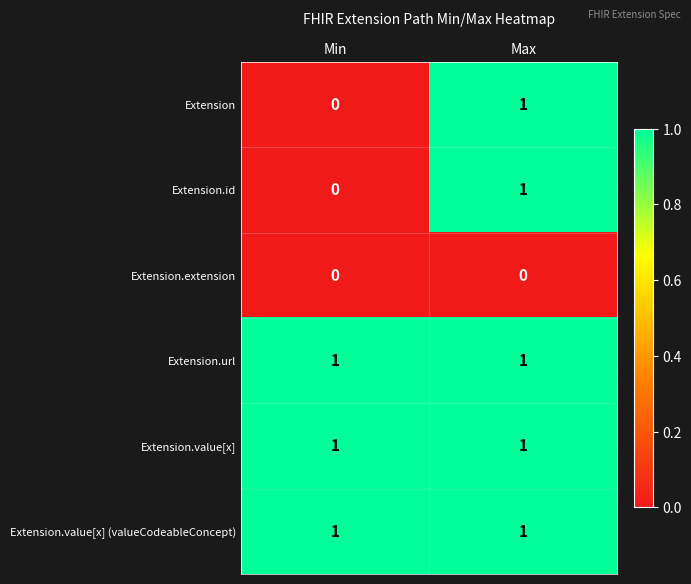

Reading left to right, list all the values displayed in this chart.

Extension: Min=0	Max=1
Extension.id: Min=0	Max=1
Extension.extension: Min=0	Max=0
Extension.url: Min=1	Max=1
Extension.value[x]: Min=1	Max=1
Extension.value[x] (valueCodeableConcept): Min=1	Max=1